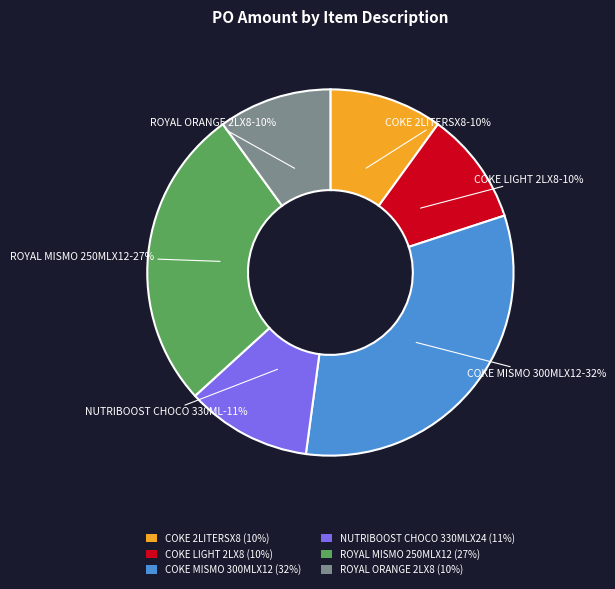

Rank the categories by value from highest to lowest.

COKE MISMO 300MLX12, ROYAL MISMO 250MLX12, NUTRIBOOST CHOCO 330MLX24, COKE 2LITERSX8, COKE LIGHT 2LX8, ROYAL ORANGE 2LX8